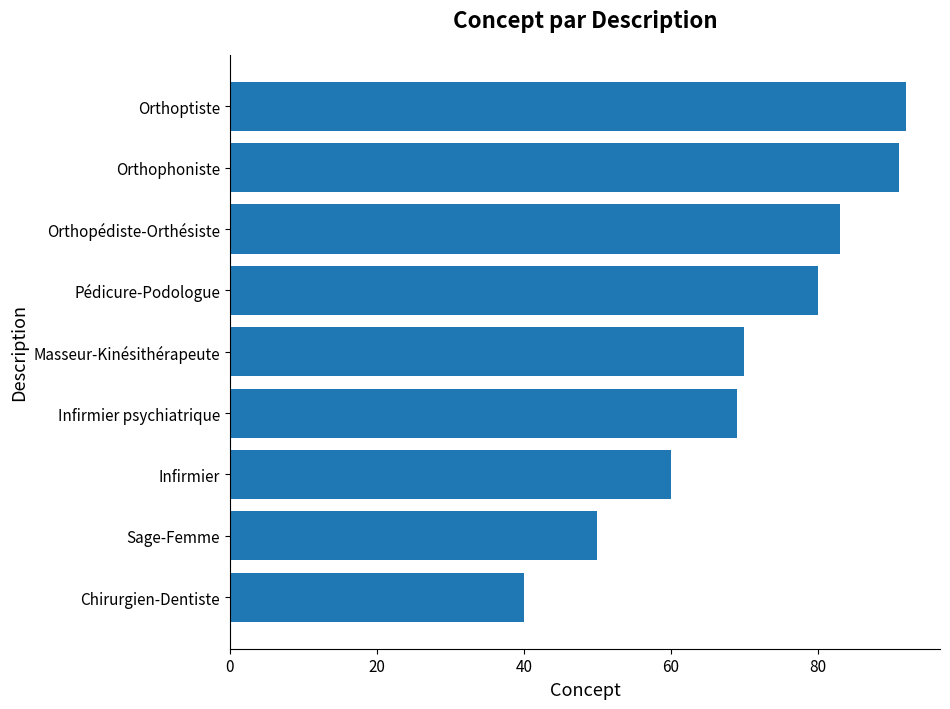

What is the smallest value displayed?

40